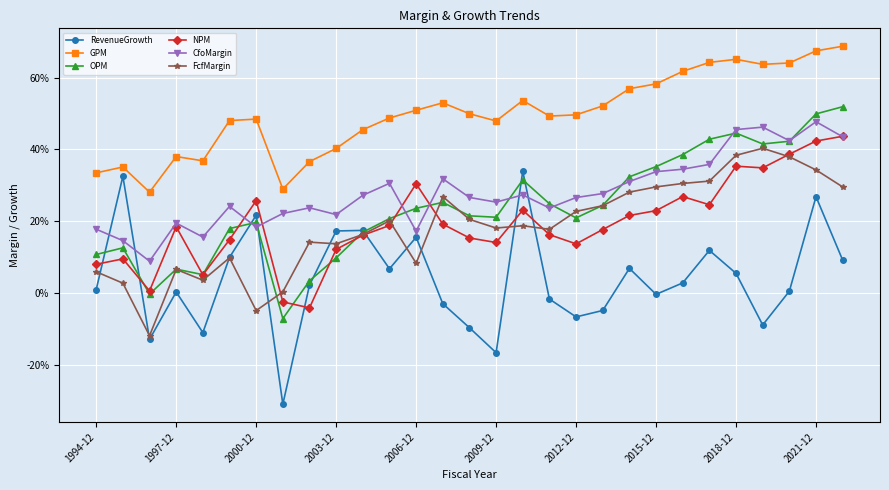

What are all the series names shown in the legend?

RevenueGrowth, GPM, OPM, NPM, CfoMargin, FcfMargin